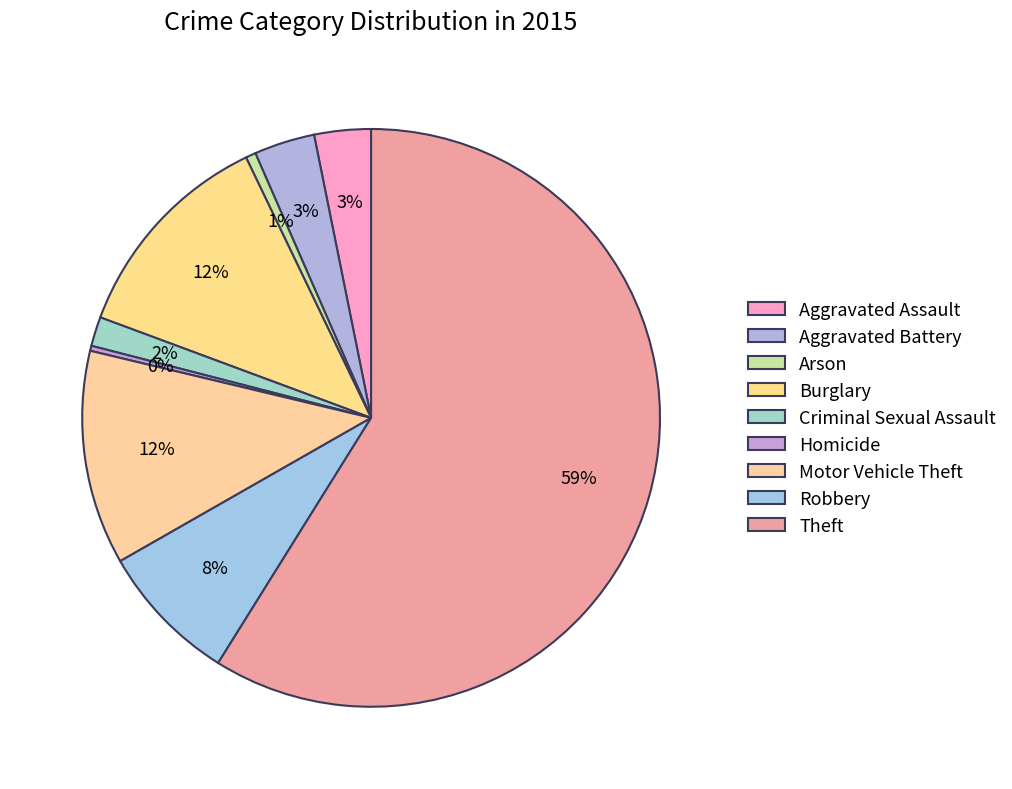

Count the number of slices in the pie.

9